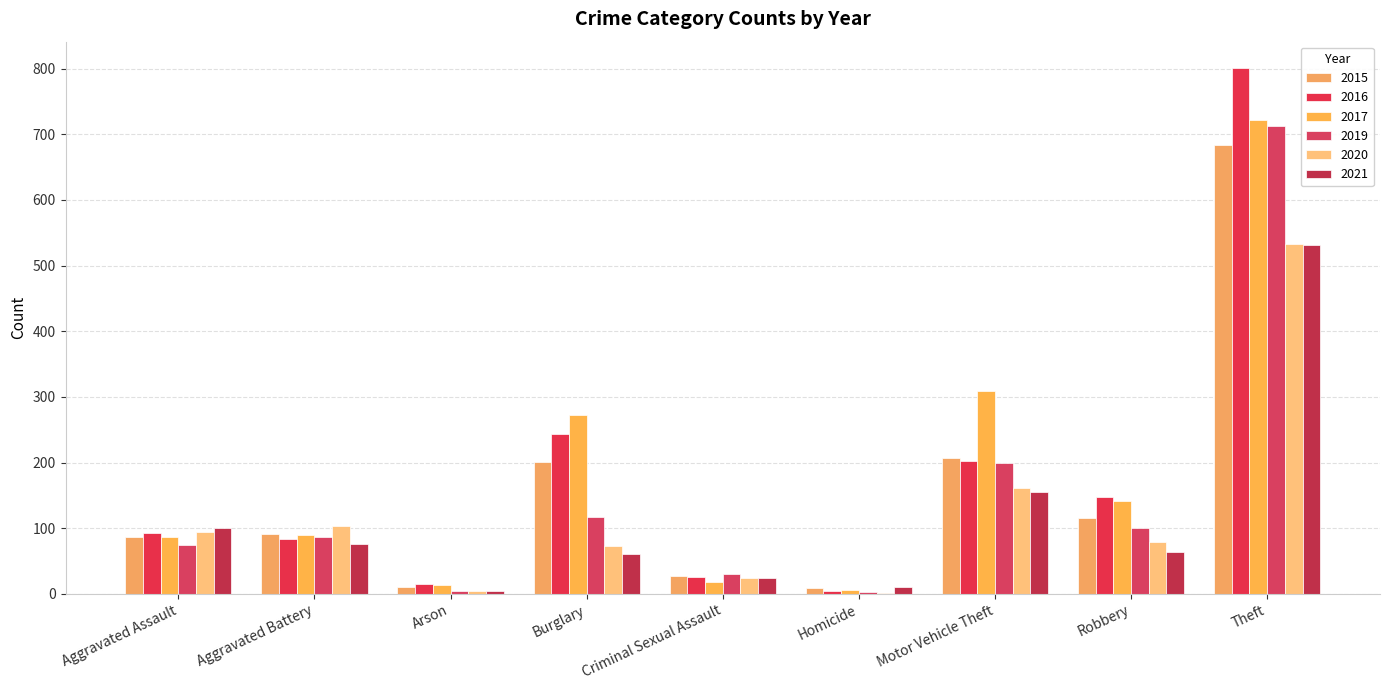

Which series has the largest range (max minus min)?

2016